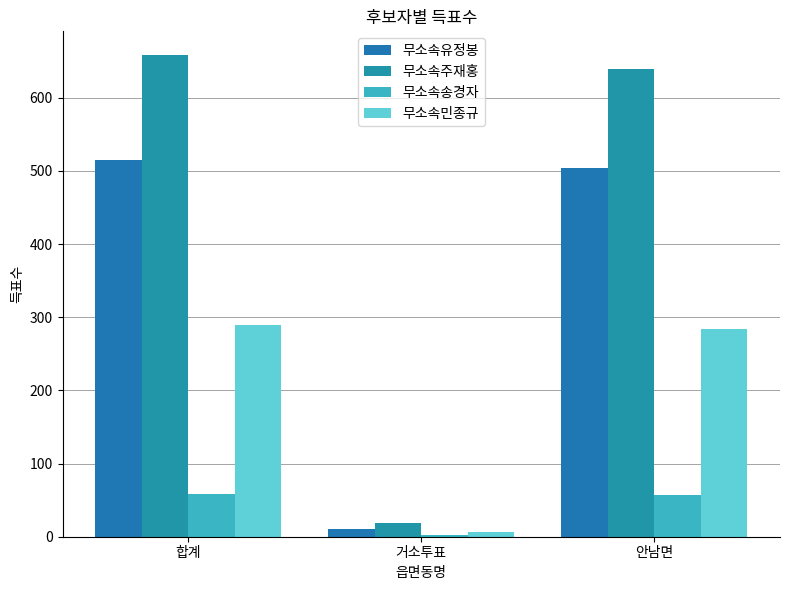

Rank the series by their maximum value, from highest to lowest.

무소속주재홍, 무소속유정봉, 무소속민종규, 무소속송경자